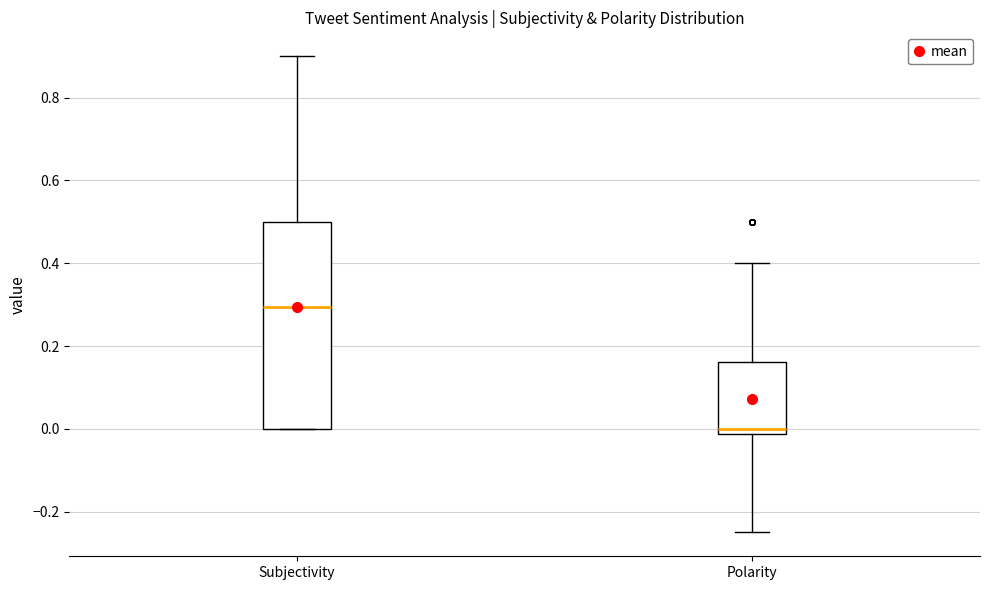

Reading left to right, transcribe this box plot: for each box, give where its median line is, the range the box spans, and where its two whiskers end, as read against the y-axis. The values are not printed on the chart, so give them approximately, as read against the axis.

Subjectivity: median 0.30, box 0.00 to 0.50, whiskers 0.00 to 0.90
Polarity: median 0.00, box -0.02 to 0.16, whiskers -0.24 to 0.40